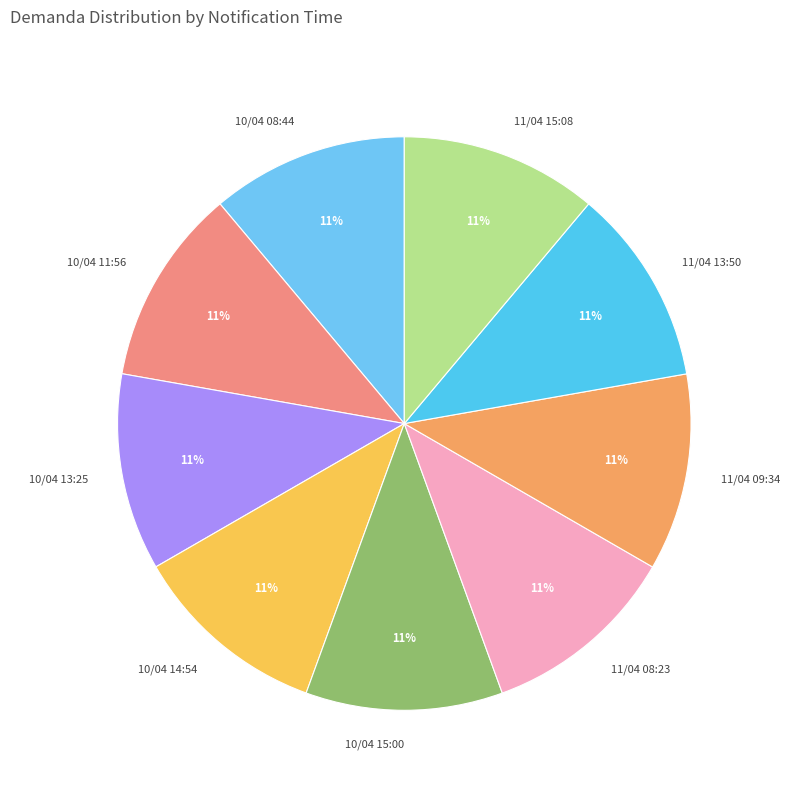

To the nearest percent, what is the average slice percentage?

11%